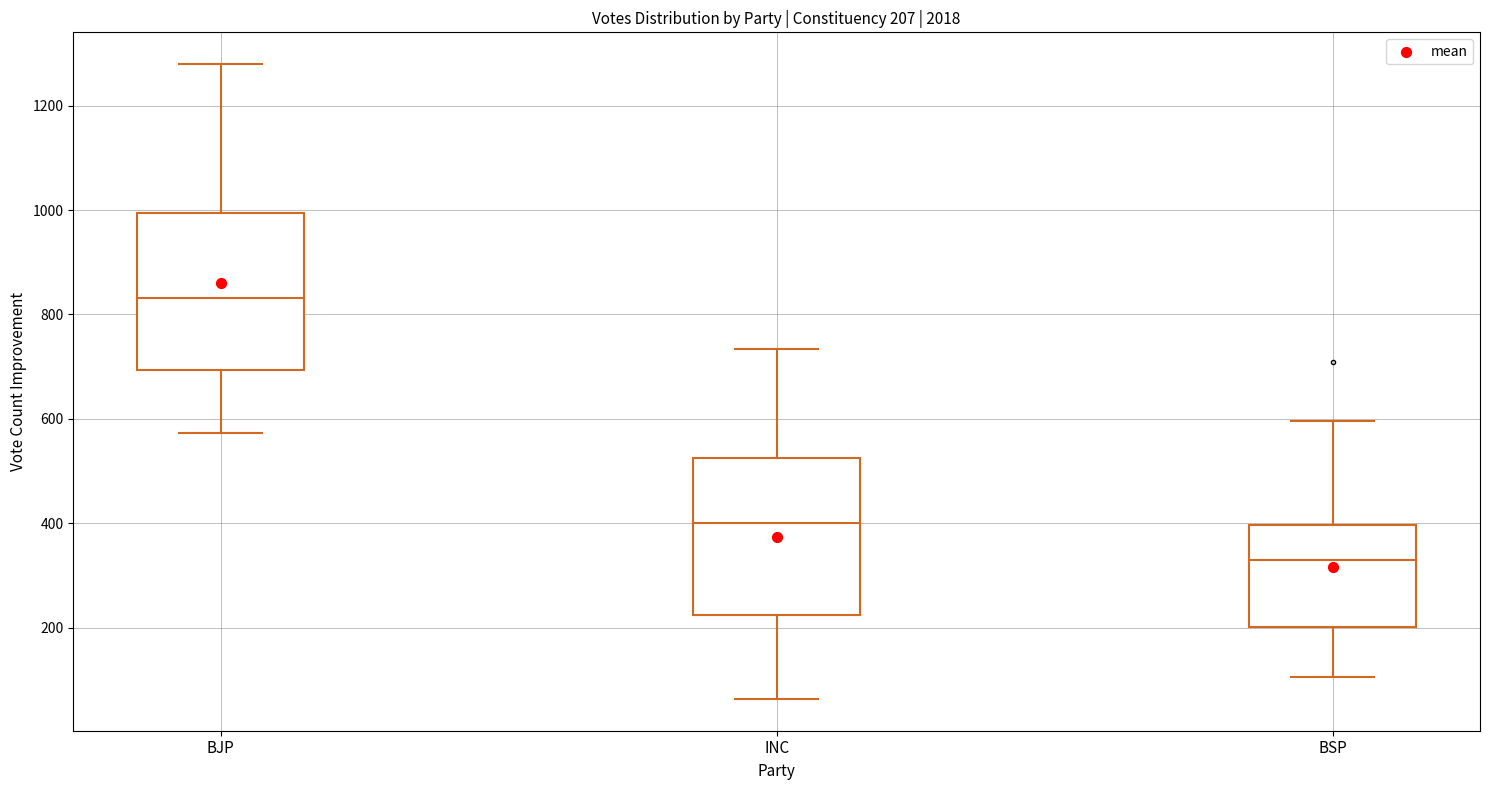

Which box has the lowest median line?

BSP